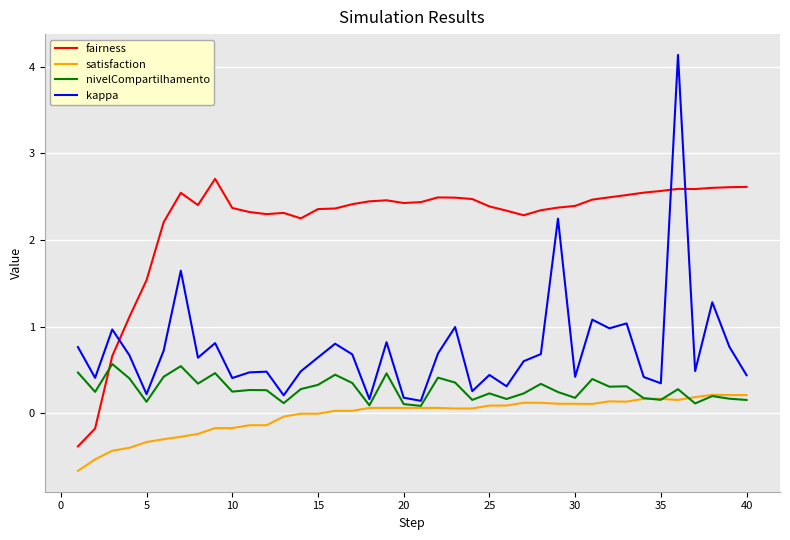

What is the difference between the second highest and minimum values in the fairness series?

3.0